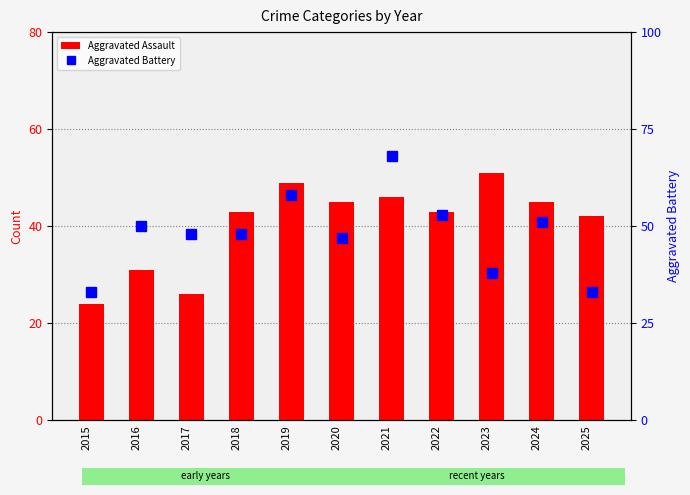

What is the average value of the Aggravated Battery series?

48